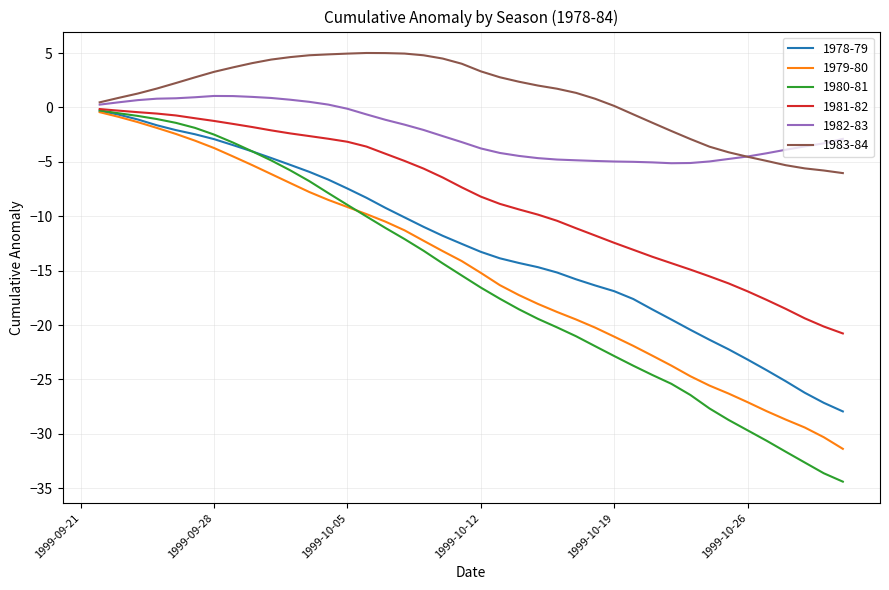

What is the smallest value displayed?

-34.4